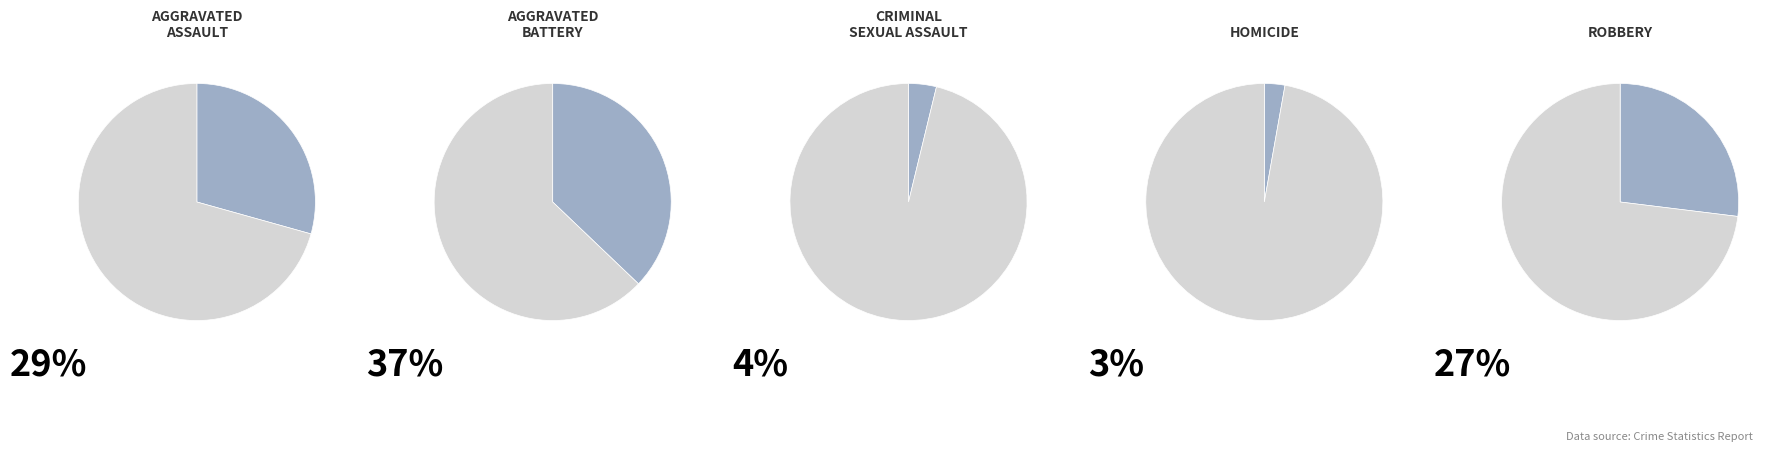

Is the sum of Homicide and Aggravated Assault greater than half?

No